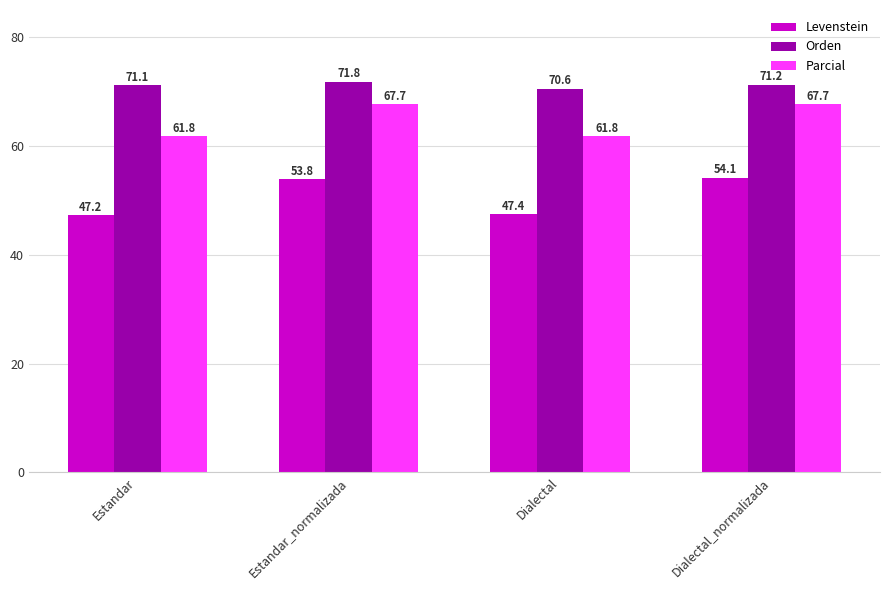

Reading left to right, extract all data points from this chart.

Levenstein: Estandar=47.2	Estandar_normalizada=53.8	Dialectal=47.4	Dialectal_normalizada=54.1
Orden: Estandar=71.1	Estandar_normalizada=71.8	Dialectal=70.6	Dialectal_normalizada=71.2
Parcial: Estandar=61.8	Estandar_normalizada=67.7	Dialectal=61.8	Dialectal_normalizada=67.7